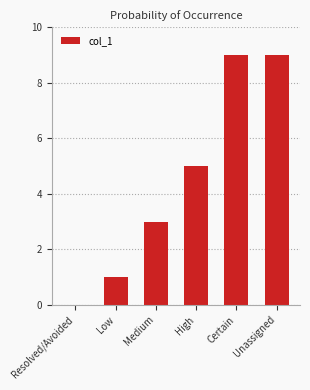

Between Low and High, which is larger?

High